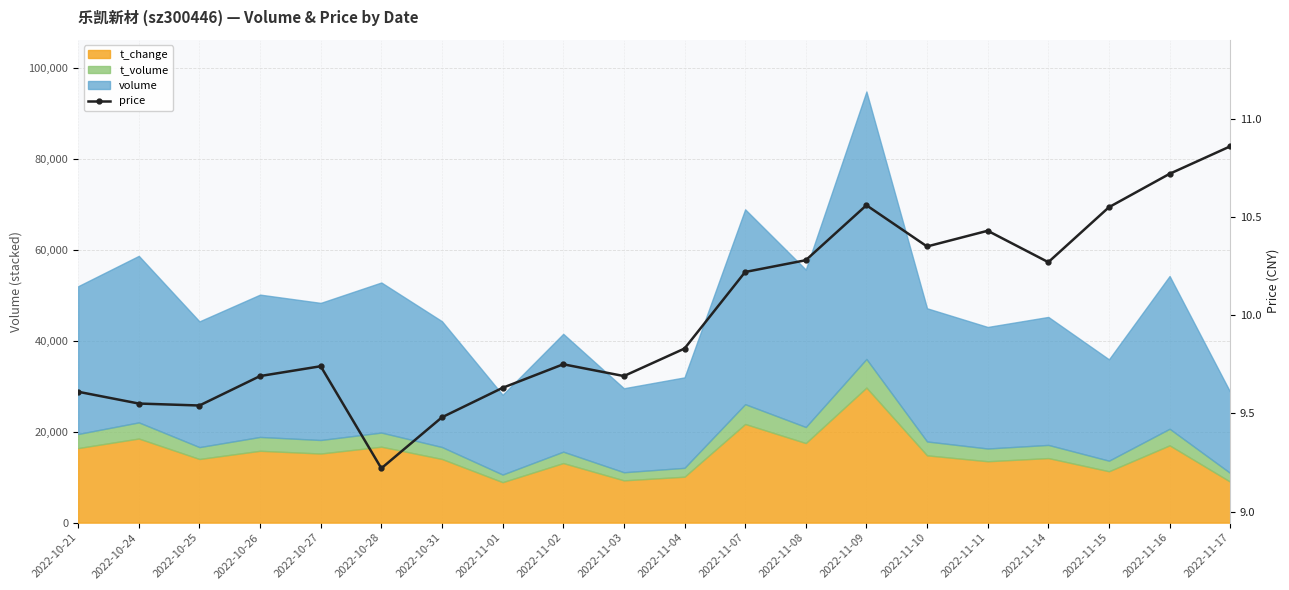

Is it true that the value at 2022-11-07 is 10.2?

True